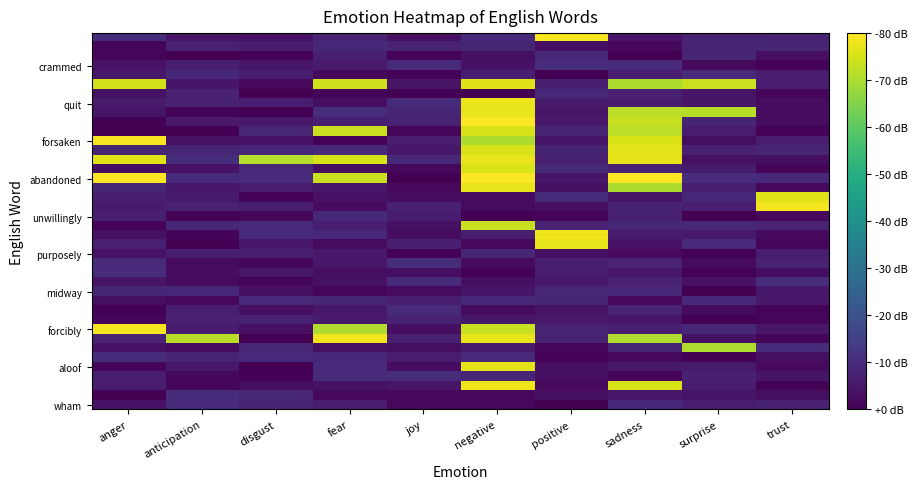

Which category has the highest value across all series?

negative